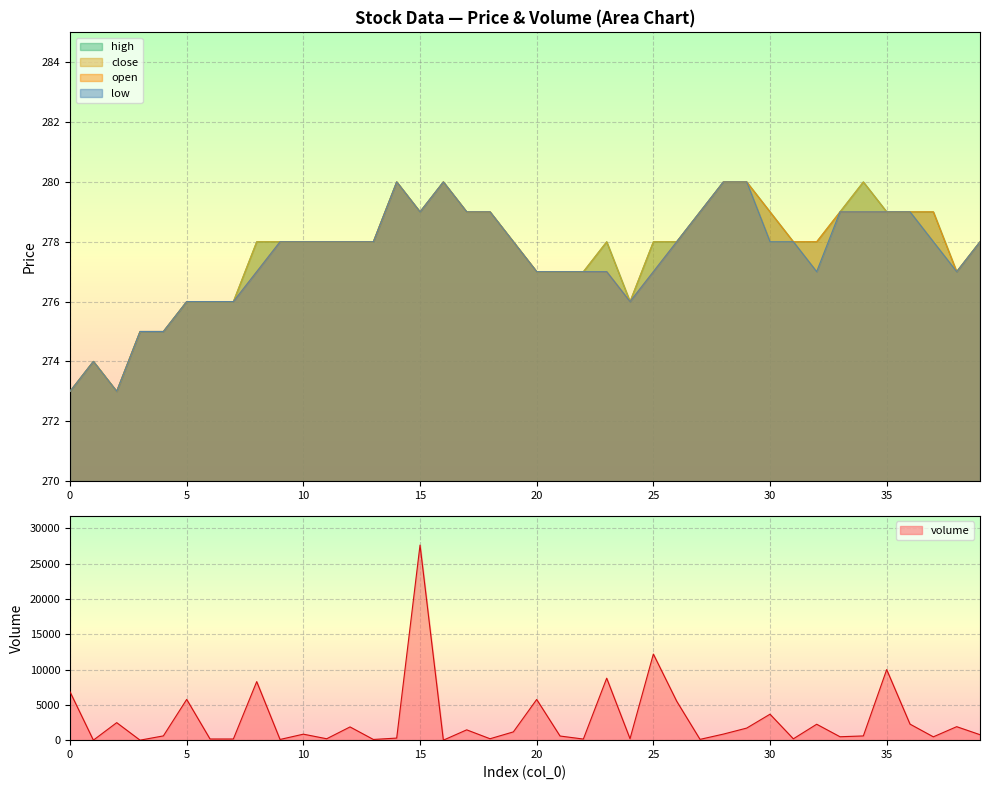

What is the value of the high point at the 4th from the left?

275.0